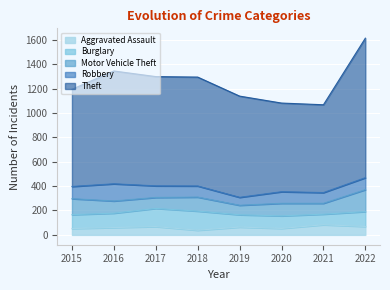

True or false: Burglary has more than 2 interior local peaks.

False